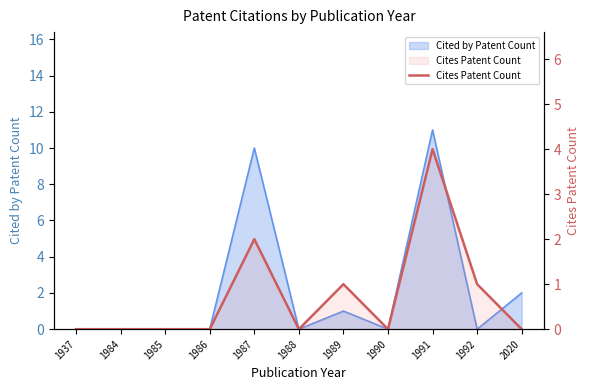

At which category does the data reach its first local peak?

1987